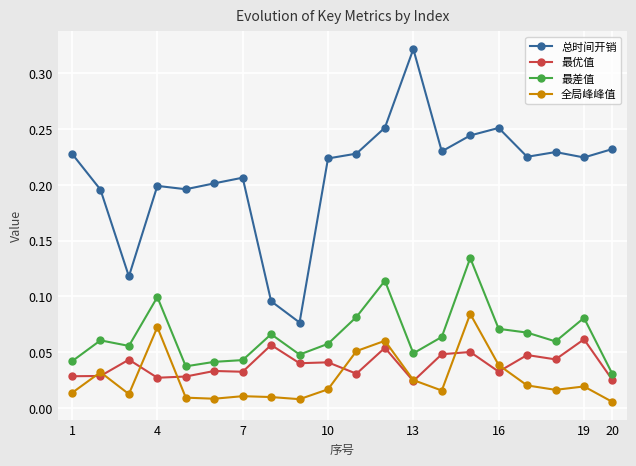

Count the number of categories in the chart.

20